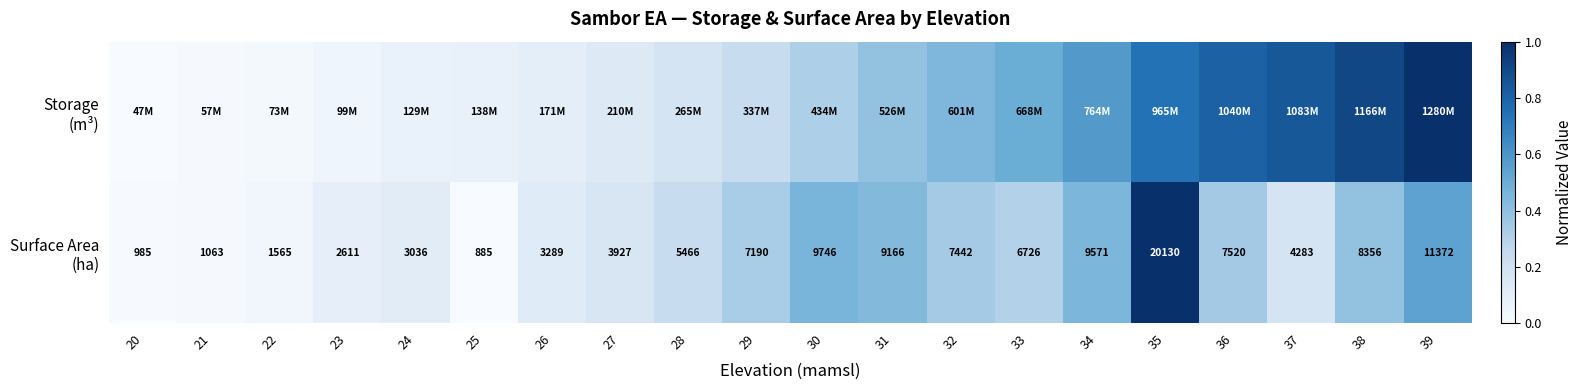

At which category is the sum across all series the highest?

35